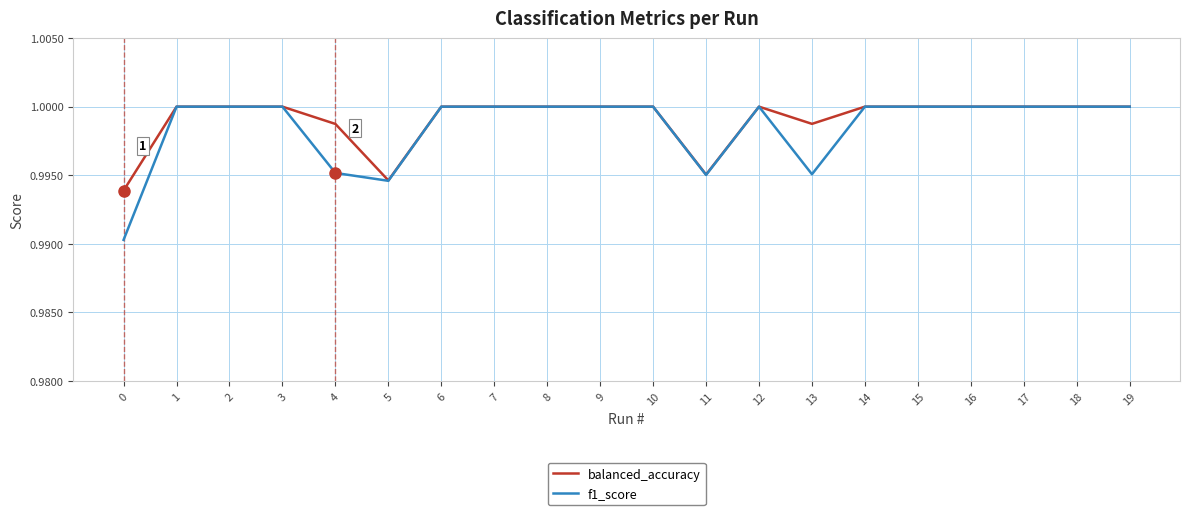

Which series has the widest spread of values?

f1_score